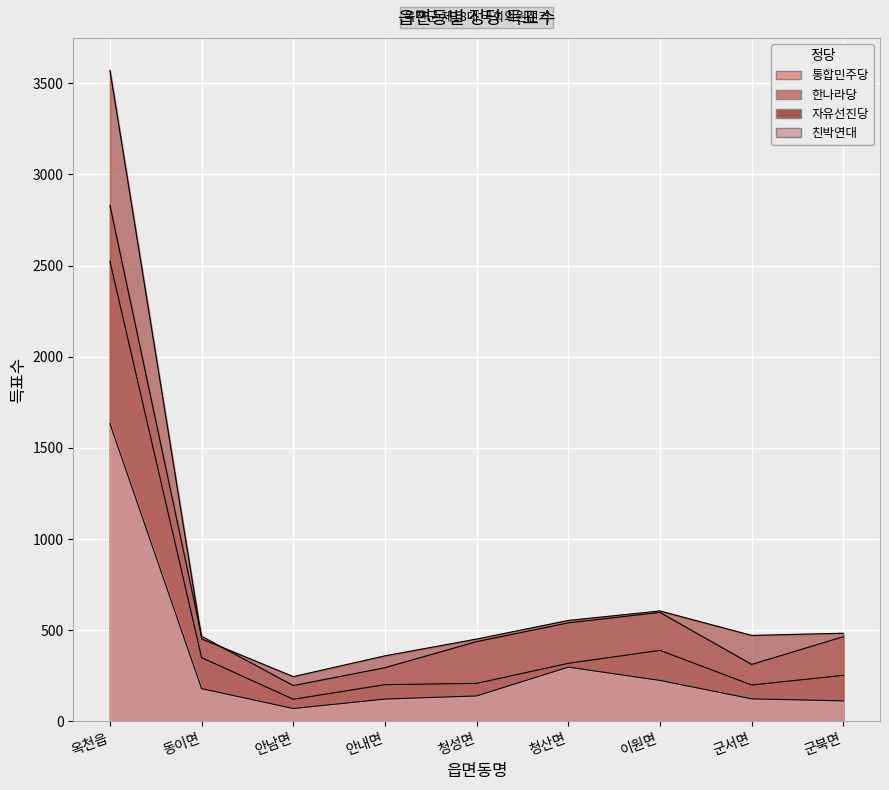

What is the maximum value shown in the chart?

3570